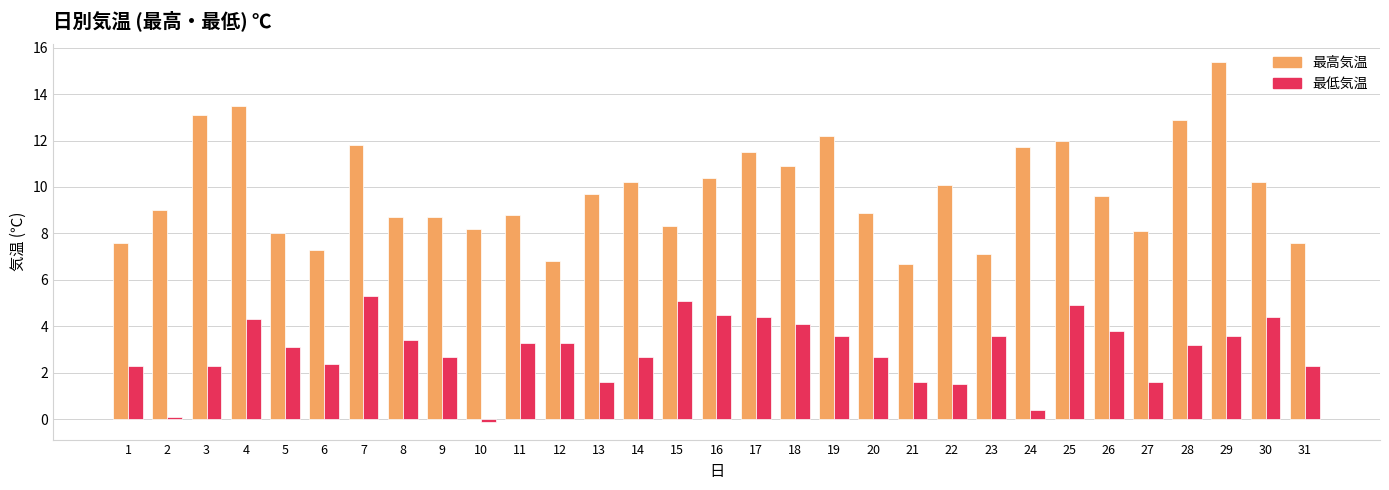

Rank the series at 30 from lowest to highest value.

最低気温, 最高気温